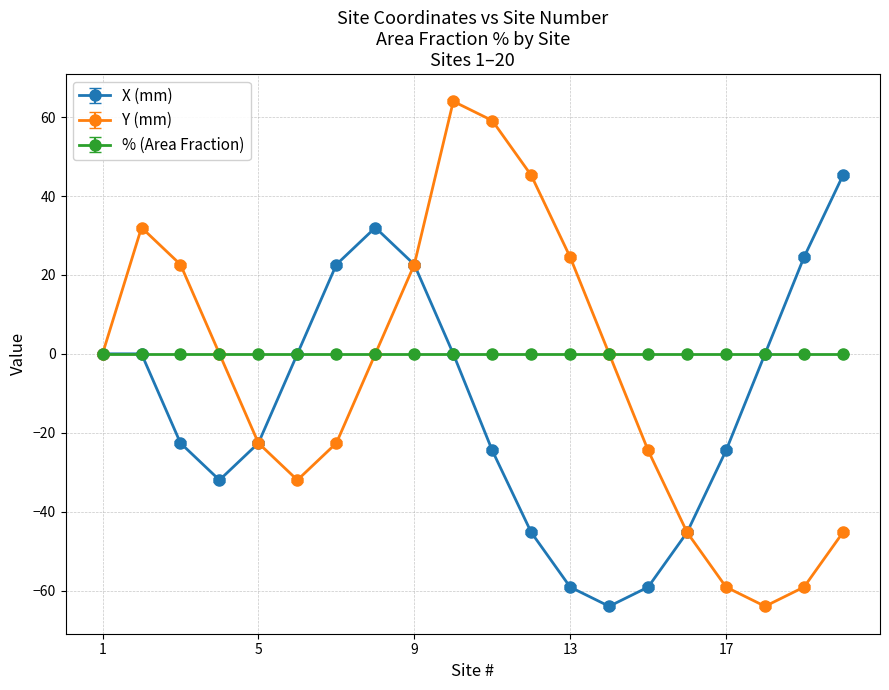

What is the difference between the second highest and minimum values in the Y (mm) series?

123.1